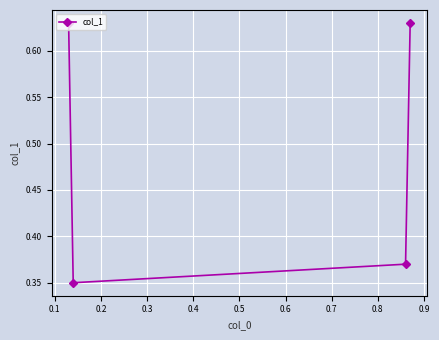

Does the chart have visible grid lines?

Yes